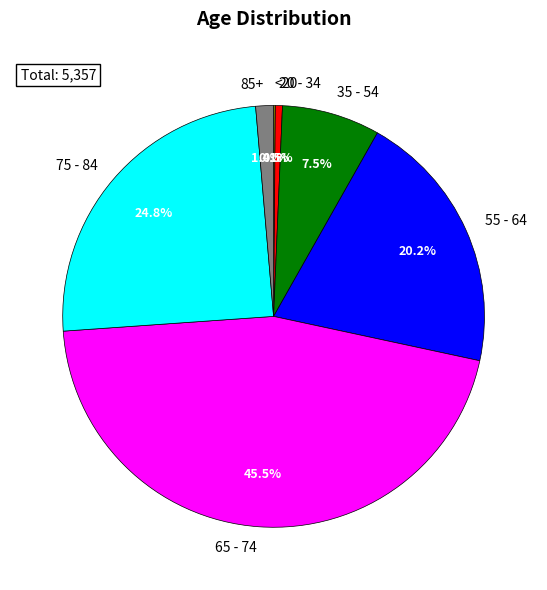

Which category has the biggest portion of the pie?

65 - 74